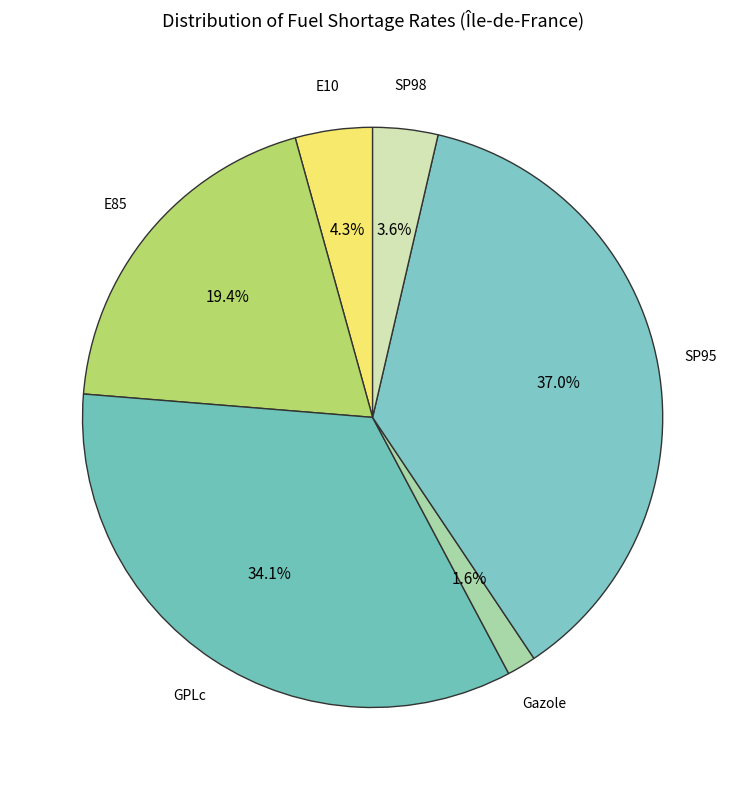

To the nearest percent, what is the average slice percentage?

17%